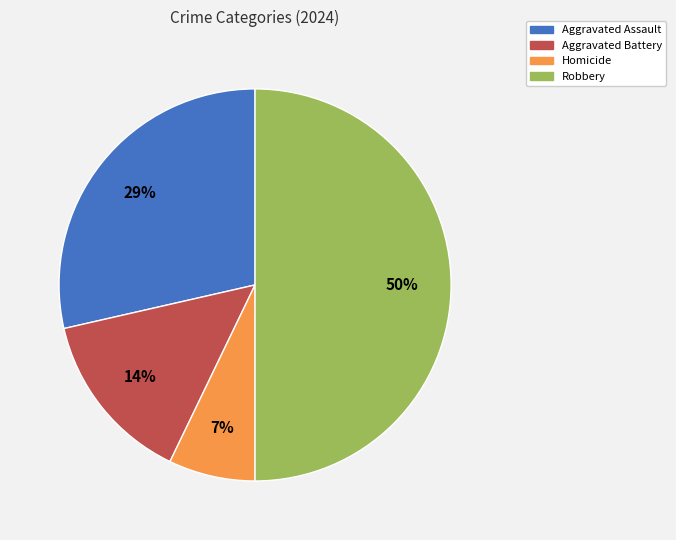

What is the ratio of the value at Homicide to the value at Aggravated Battery?

0.5